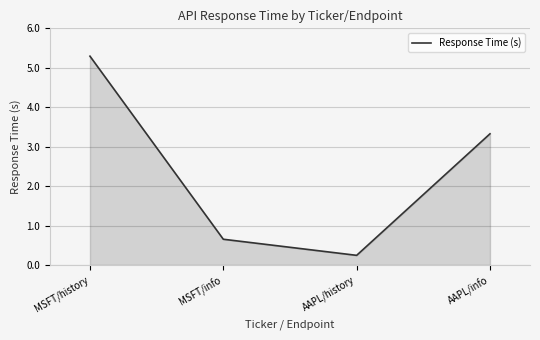

What is the sum of all values?

9.5